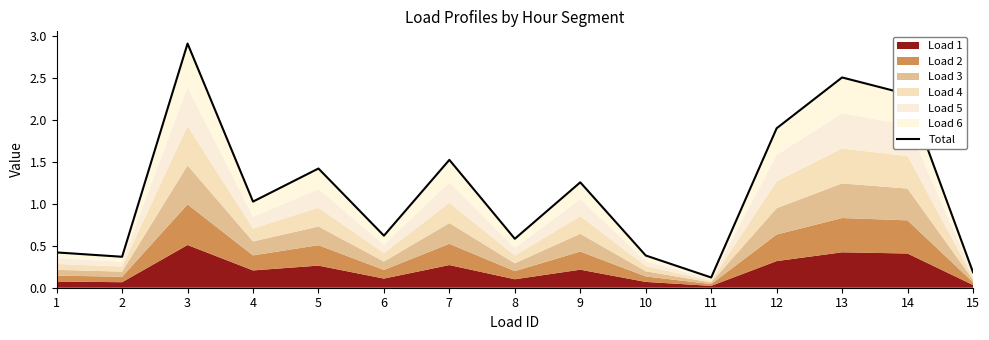

Rank the categories by value from highest to lowest.

3, 13, 14, 12, 7, 5, 9, 4, 6, 8, 1, 10, 2, 15, 11